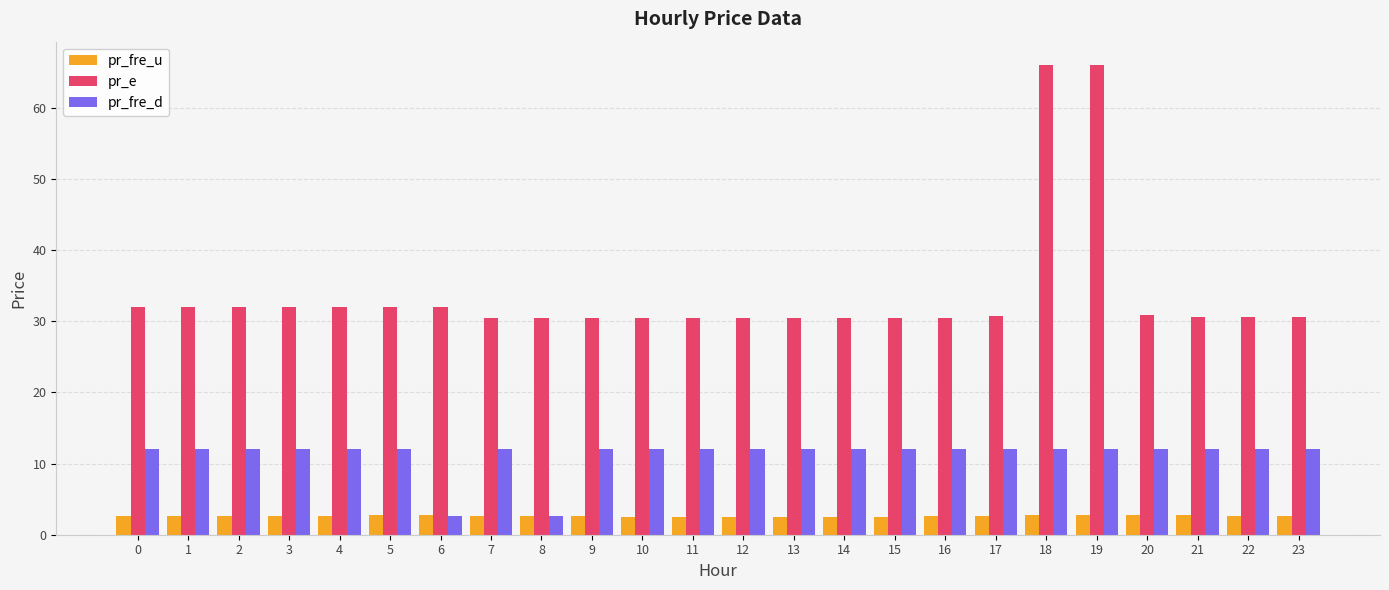

The pr_fre_u series shows 2.5 at 10. True or false?

True